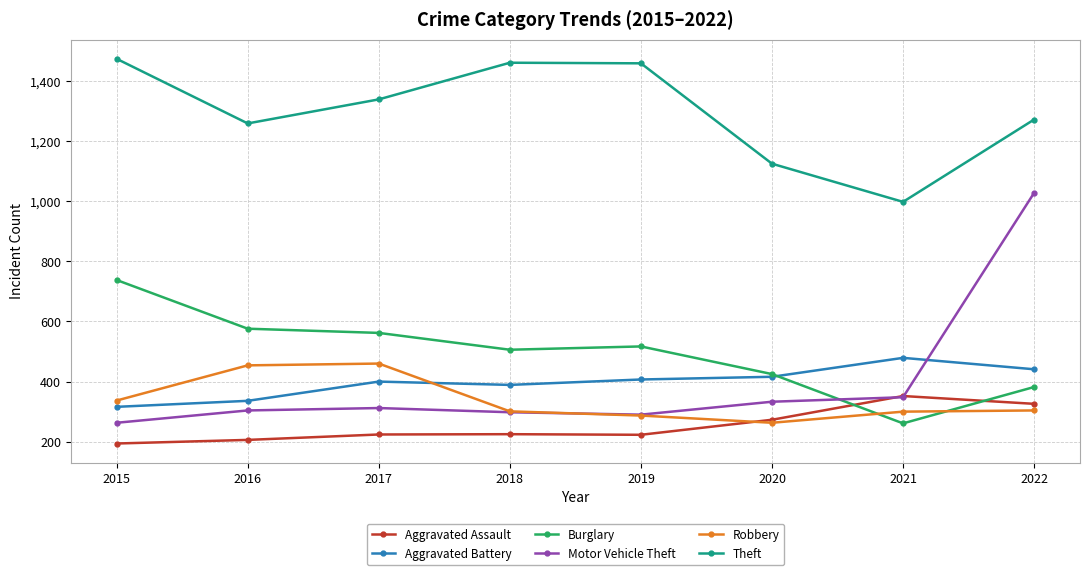

True or false: Robbery has a value of 470 at 2018.

False